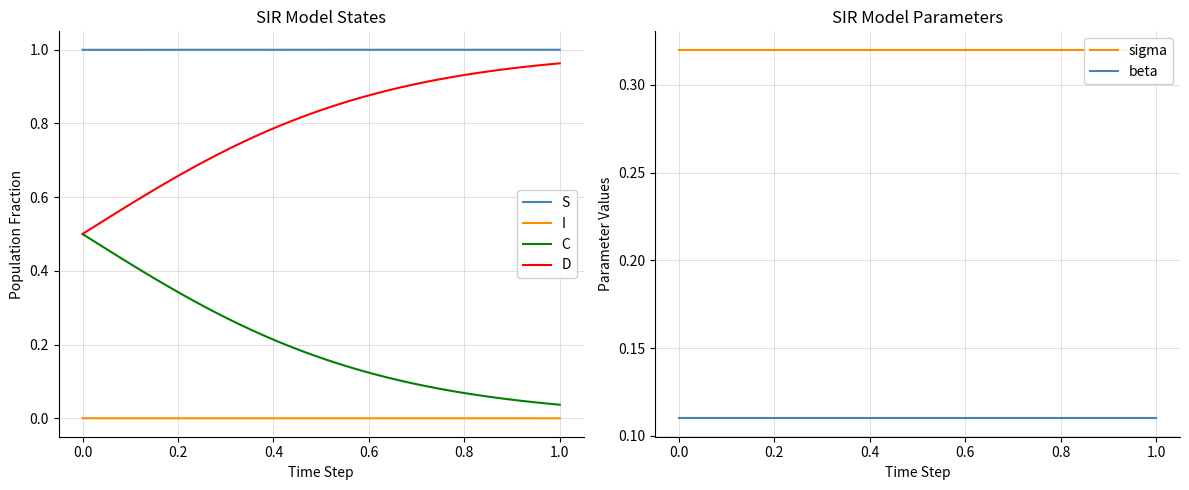

True or false: I and D cross at least once.

False